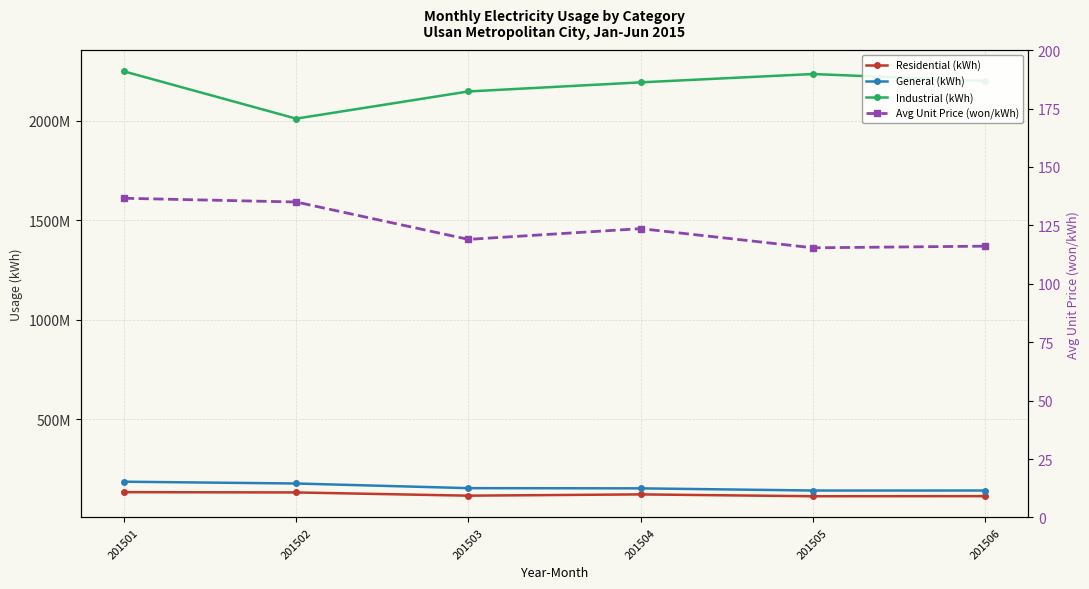

What is the average value of the Avg Unit Price (won/kWh) series?

124.3